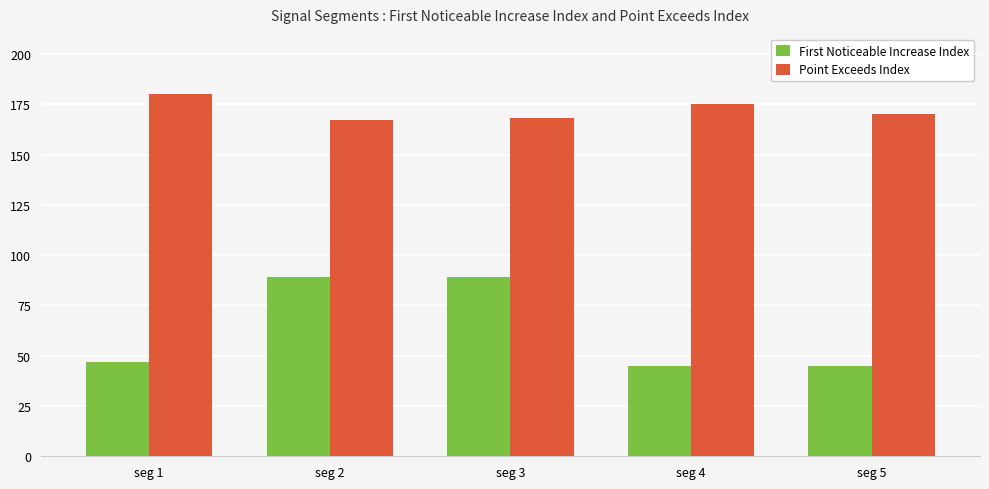

What is the highest value of the Point Exceeds Index series?

180